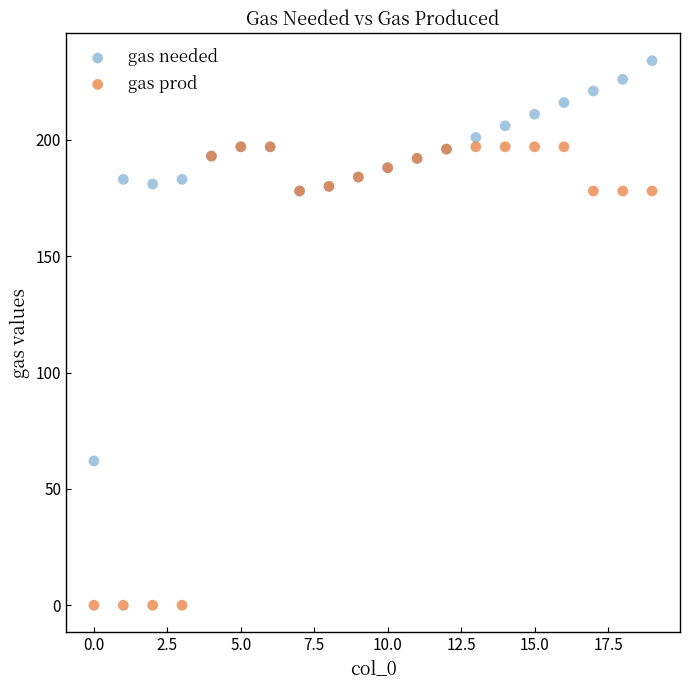

Across all series, what Y value is closest to 117?

62